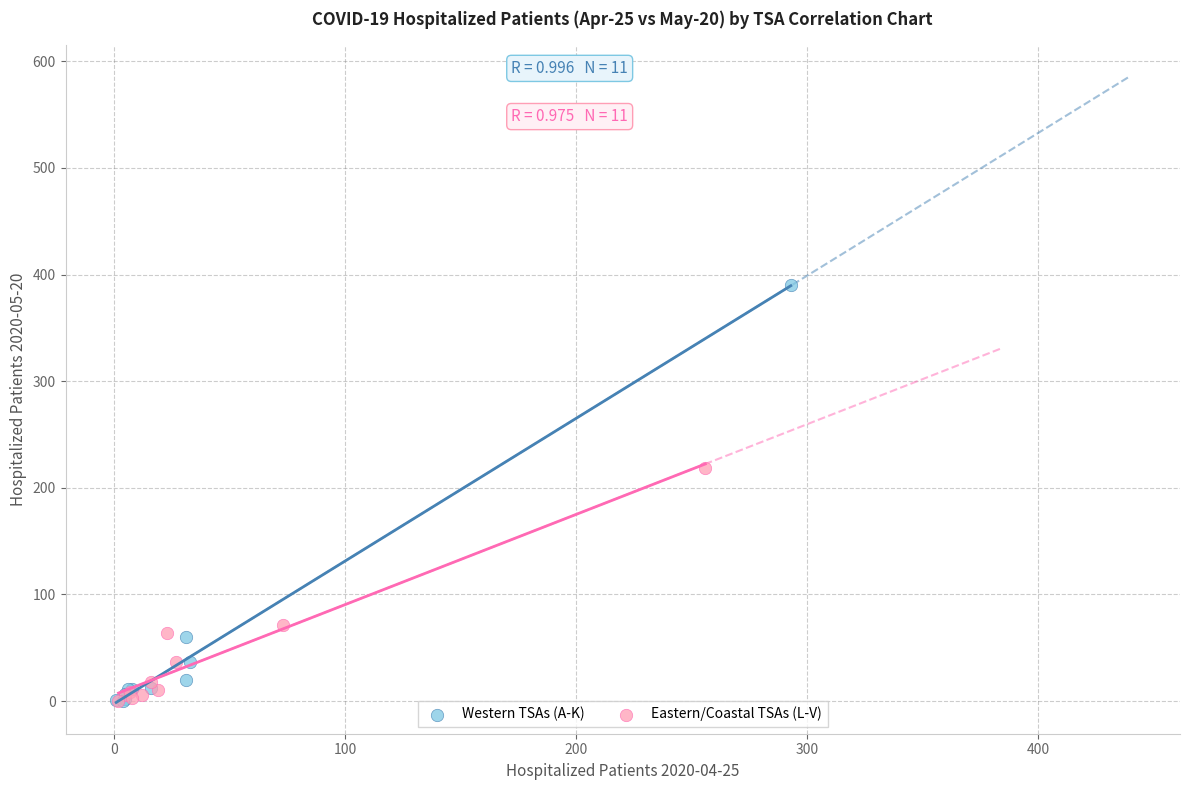

Which series reaches the maximum Y coordinate?

Western TSAs (A-K)